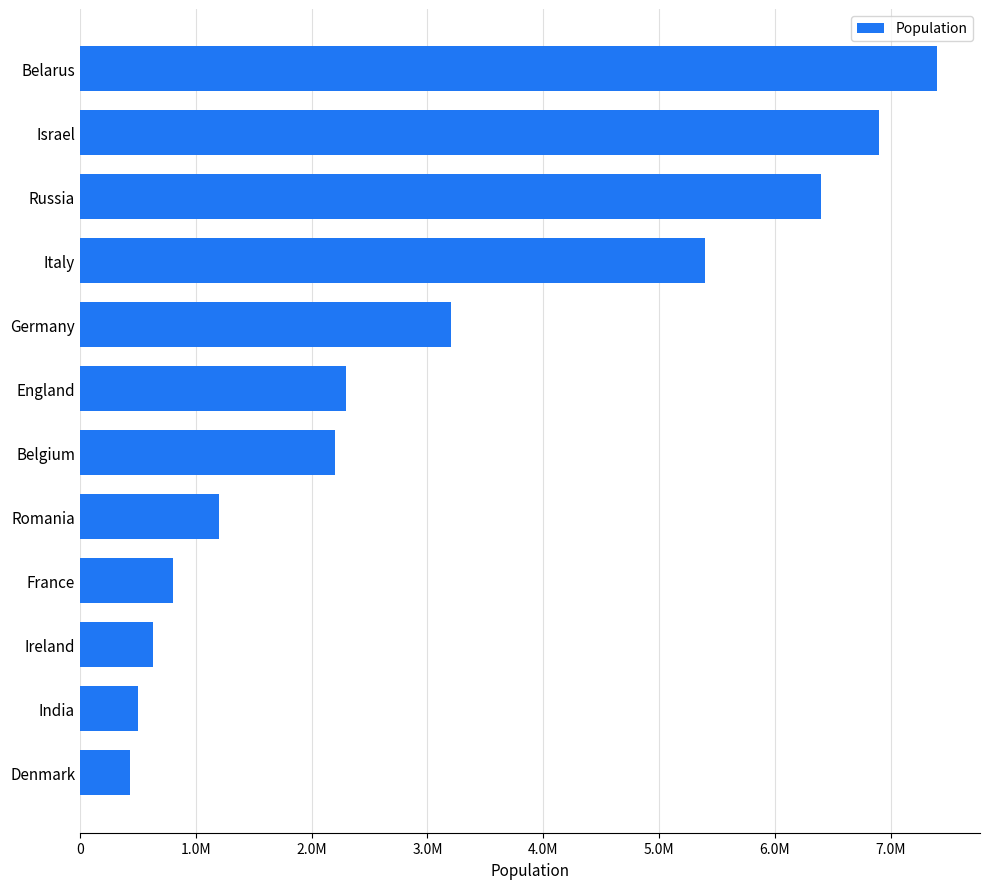

Does the chart contain any negative values?

No